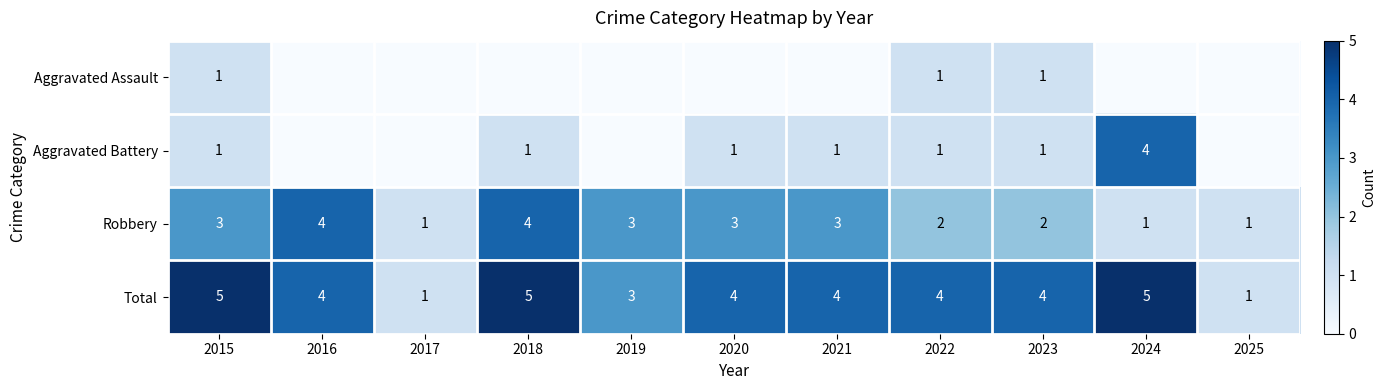

What is the difference between the highest and lowest values at 2020?

4